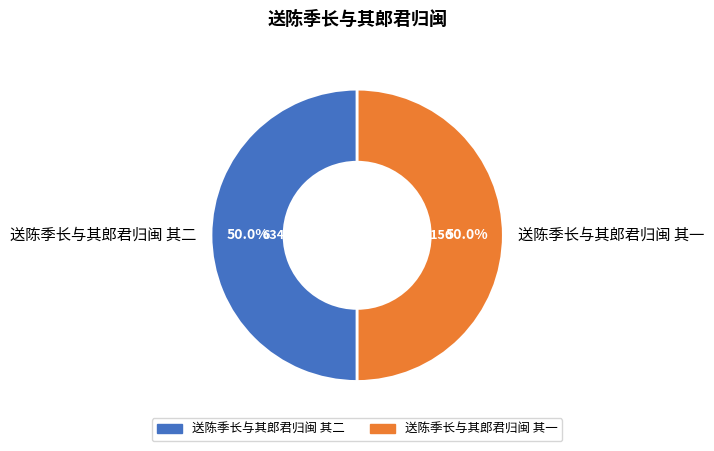

What percentage is NOT represented by 送陈季长与其郎君归闽 其二?

50.0%